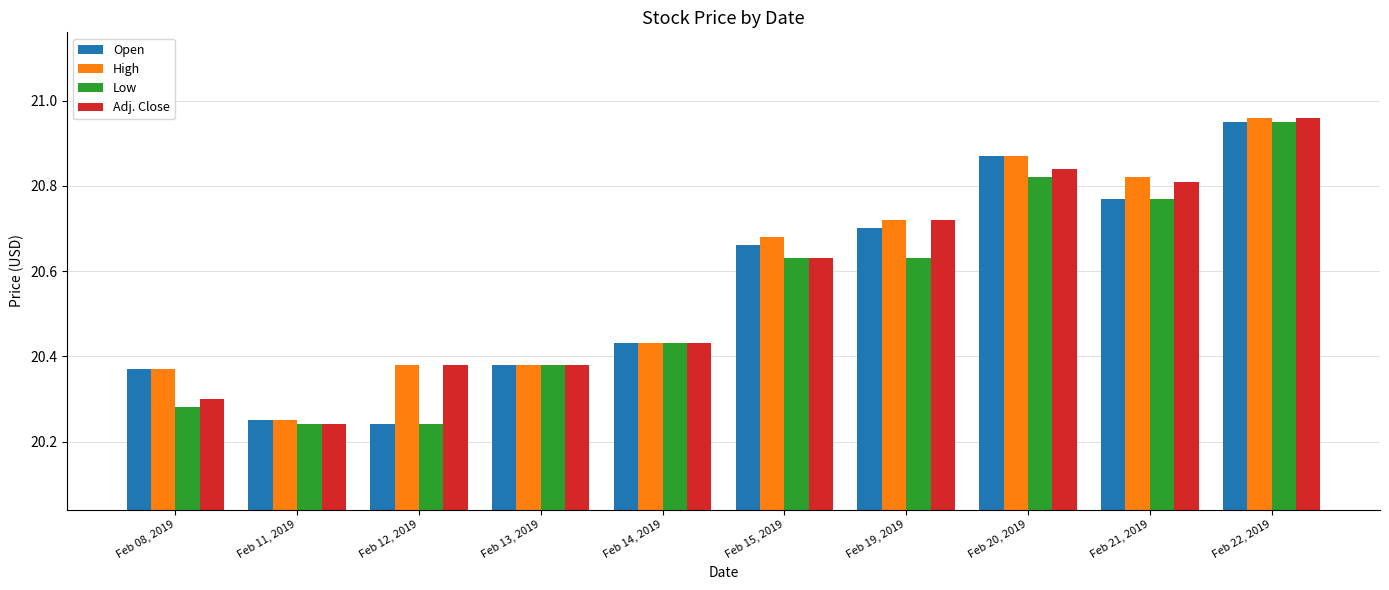

At how many categories does at least one series exceed 20?

10